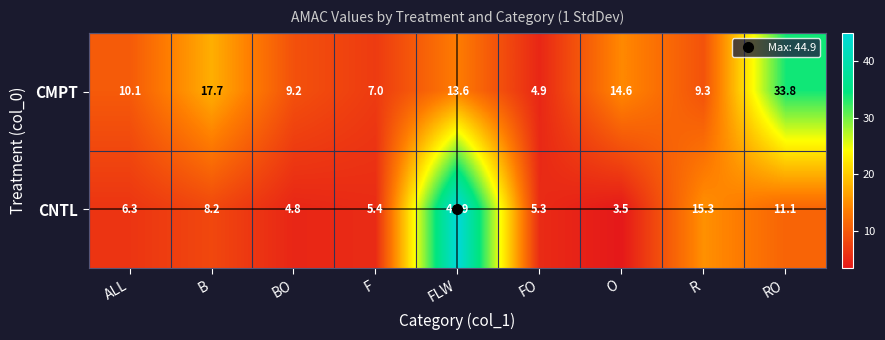

What is the greatest value displayed?

44.9